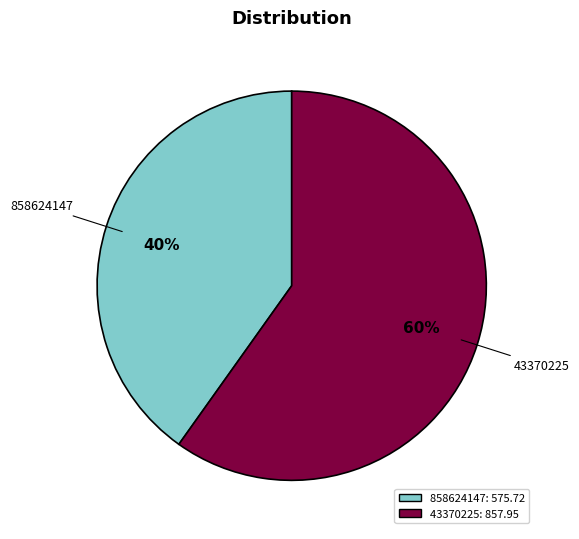

To the nearest percent, what portion does 43370225 represent?

60%